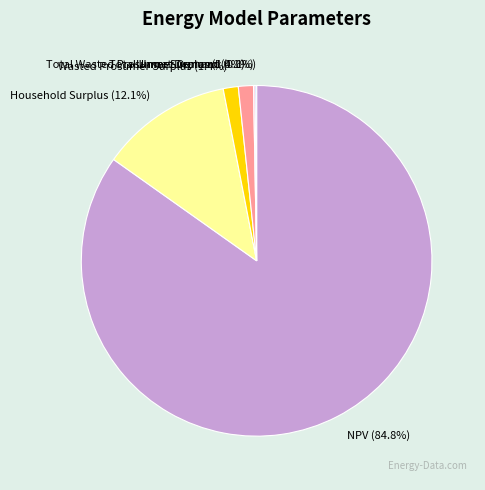

Does NPV account for over 50% of the chart?

Yes